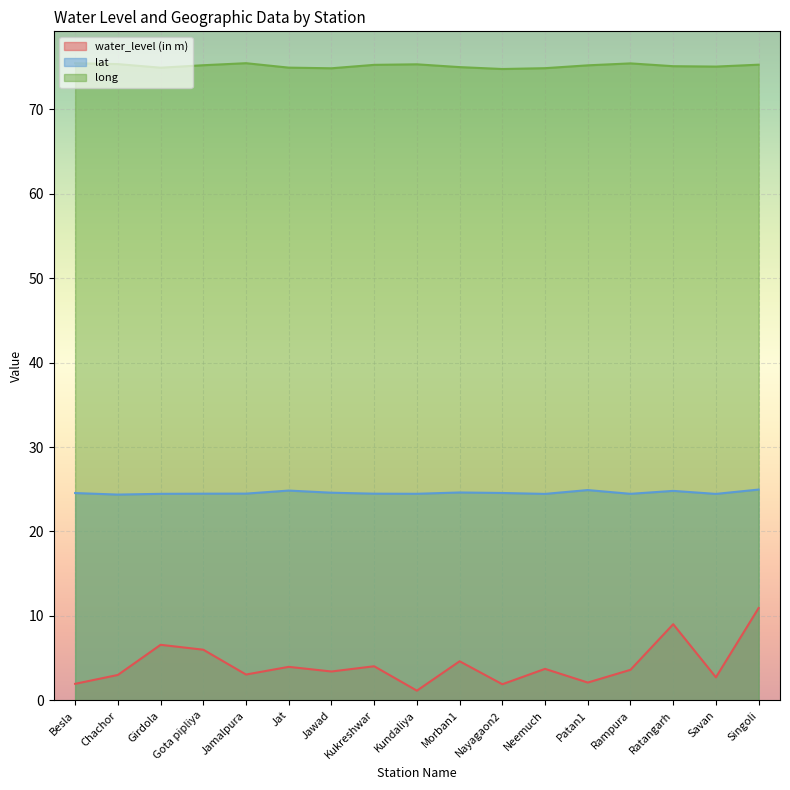

Between Jawad and Morban1, which is larger?

Morban1